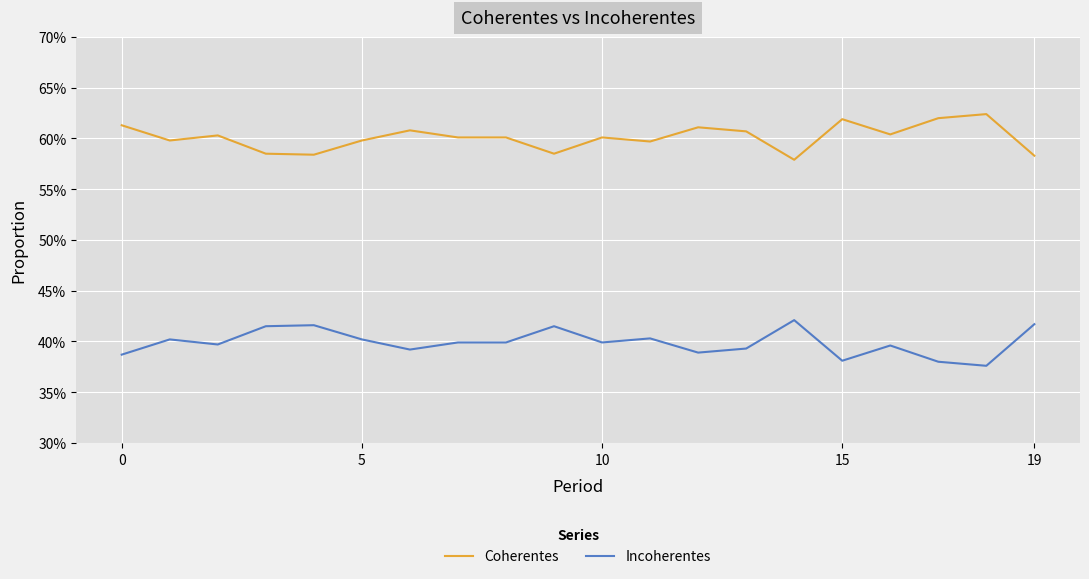

At how many categories does at least one series exceed 0?

20